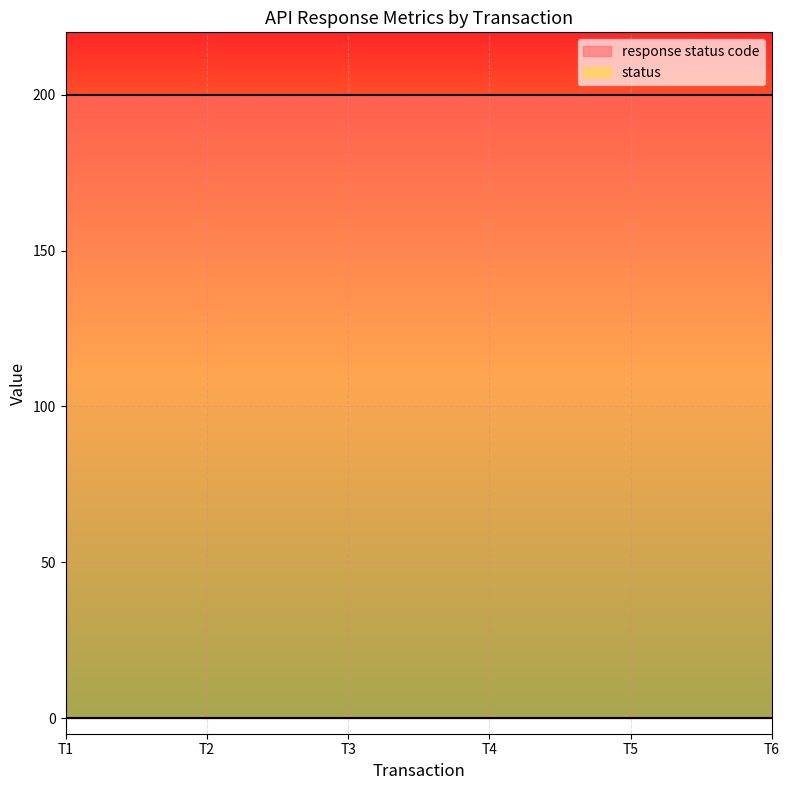

What is the maximum value shown in the chart?

200